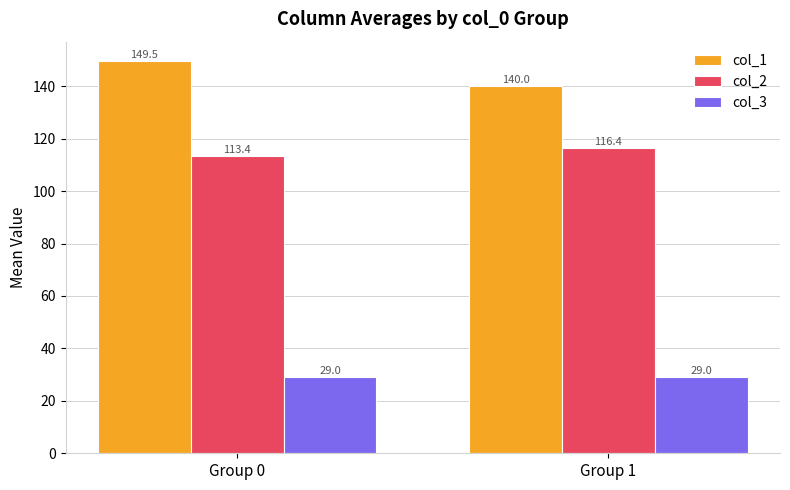

Is the value of col_3 at Group 0 greater than the value of col_1 at Group 1?

No